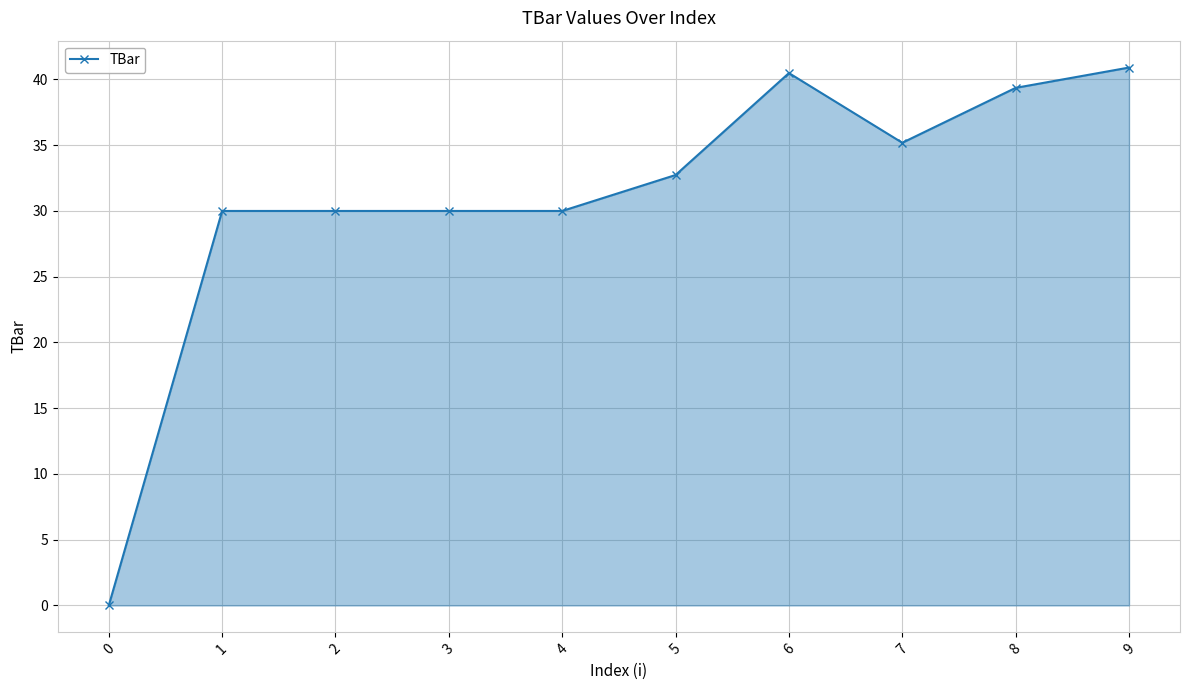

Reading left to right, extract all data points from this chart.

0=0.0	1=30.0	2=30.0	3=30.0	4=30.0	5=32.7	6=40.5	7=35.2	8=39.4	9=40.9